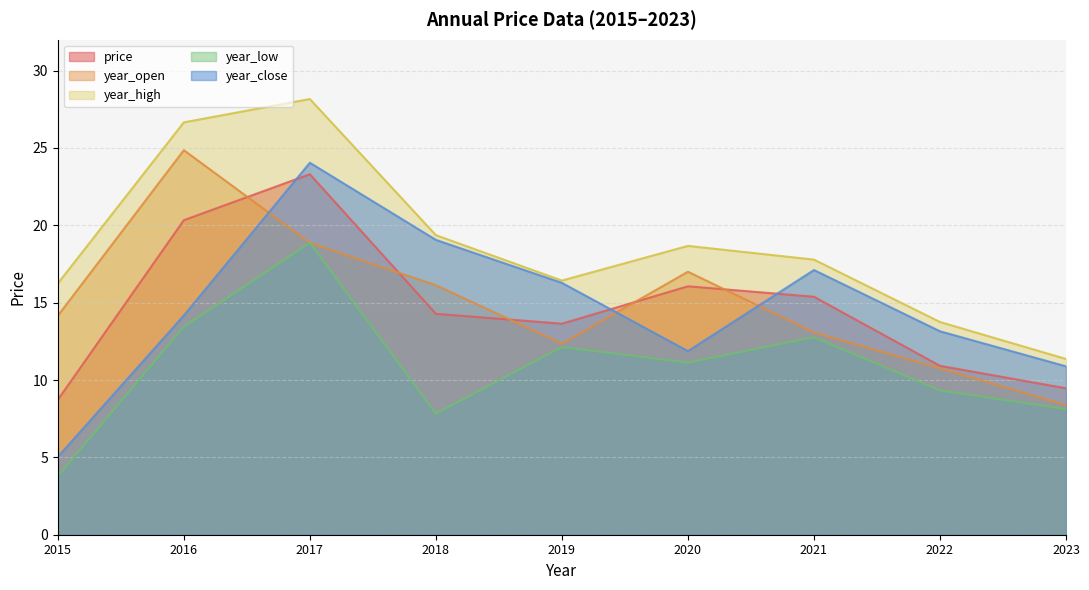

At which label does price first exceed 14?

2016